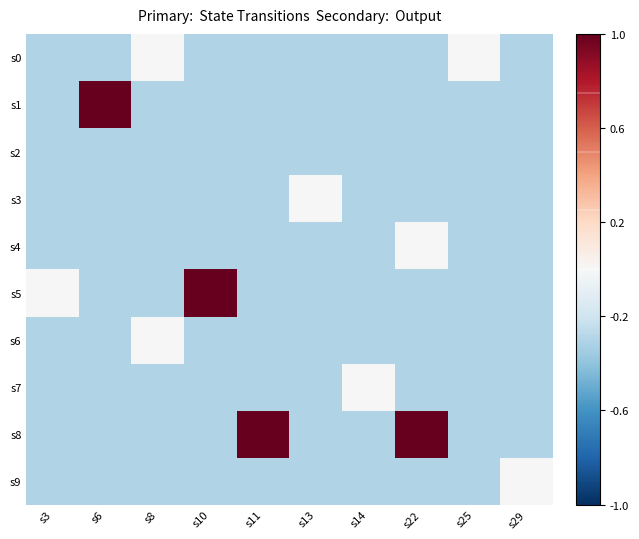

At how many categories does at least one series exceed 0?

4